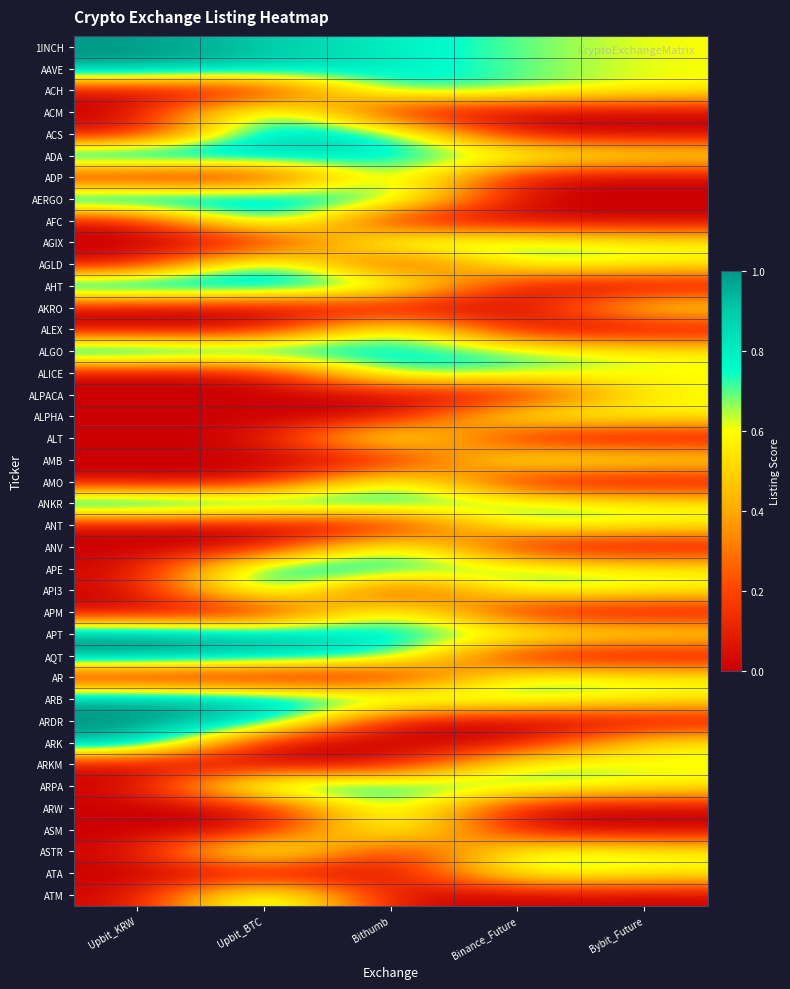

Reading right to left, extract all data points from this chart.

1INCH: Bybit_Future=0.6	Binance_Future=0.7	Bithumb=0.8	Upbit_BTC=0.9	Upbit_KRW=1.0
AAVE: Bybit_Future=0.6	Binance_Future=0.7	Bithumb=0.8	Upbit_BTC=0.9	Upbit_KRW=1.0
ACH: Bybit_Future=0.6	Binance_Future=0.7	Bithumb=0.8	Upbit_BTC=0.0	Upbit_KRW=0.0
ACM: Bybit_Future=0.0	Binance_Future=0.0	Bithumb=0.0	Upbit_BTC=0.9	Upbit_KRW=0.0
ACS: Bybit_Future=0.0	Binance_Future=0.0	Bithumb=0.8	Upbit_BTC=0.9	Upbit_KRW=0.0
ADA: Bybit_Future=0.6	Binance_Future=0.7	Bithumb=0.8	Upbit_BTC=0.9	Upbit_KRW=1.0
ADP: Bybit_Future=0.0	Binance_Future=0.0	Bithumb=0.8	Upbit_BTC=0.0	Upbit_KRW=0.0
AERGO: Bybit_Future=0.0	Binance_Future=0.0	Bithumb=0.8	Upbit_BTC=0.9	Upbit_KRW=1.0
AFC: Bybit_Future=0.0	Binance_Future=0.0	Bithumb=0.0	Upbit_BTC=0.9	Upbit_KRW=0.0
AGIX: Bybit_Future=0.6	Binance_Future=0.7	Bithumb=0.8	Upbit_BTC=0.0	Upbit_KRW=0.0
AGLD: Bybit_Future=0.6	Binance_Future=0.7	Bithumb=0.0	Upbit_BTC=0.9	Upbit_KRW=0.0
AHT: Bybit_Future=0.0	Binance_Future=0.0	Bithumb=0.8	Upbit_BTC=0.9	Upbit_KRW=1.0
AKRO: Bybit_Future=0.6	Binance_Future=0.0	Bithumb=0.0	Upbit_BTC=0.0	Upbit_KRW=0.0
ALEX: Bybit_Future=0.0	Binance_Future=0.0	Bithumb=0.8	Upbit_BTC=0.0	Upbit_KRW=0.0
ALGO: Bybit_Future=0.6	Binance_Future=0.7	Bithumb=0.8	Upbit_BTC=0.9	Upbit_KRW=1.0
ALICE: Bybit_Future=0.6	Binance_Future=0.7	Bithumb=0.8	Upbit_BTC=0.0	Upbit_KRW=0.0
ALPACA: Bybit_Future=0.6	Binance_Future=0.0	Bithumb=0.0	Upbit_BTC=0.0	Upbit_KRW=0.0
ALPHA: Bybit_Future=0.6	Binance_Future=0.7	Bithumb=0.0	Upbit_BTC=0.0	Upbit_KRW=0.0
ALT: Bybit_Future=0.0	Binance_Future=0.0	Bithumb=0.8	Upbit_BTC=0.0	Upbit_KRW=0.0
AMB: Bybit_Future=0.6	Binance_Future=0.7	Bithumb=0.0	Upbit_BTC=0.0	Upbit_KRW=0.0
AMO: Bybit_Future=0.0	Binance_Future=0.0	Bithumb=0.8	Upbit_BTC=0.0	Upbit_KRW=0.0
ANKR: Bybit_Future=0.6	Binance_Future=0.7	Bithumb=0.8	Upbit_BTC=0.9	Upbit_KRW=1.0
ANT: Bybit_Future=0.6	Binance_Future=0.7	Bithumb=0.0	Upbit_BTC=0.0	Upbit_KRW=0.0
ANV: Bybit_Future=0.0	Binance_Future=0.0	Bithumb=0.8	Upbit_BTC=0.0	Upbit_KRW=0.0
APE: Bybit_Future=0.6	Binance_Future=0.7	Bithumb=0.8	Upbit_BTC=0.9	Upbit_KRW=0.0
API3: Bybit_Future=0.6	Binance_Future=0.7	Bithumb=0.0	Upbit_BTC=0.9	Upbit_KRW=0.0
APM: Bybit_Future=0.0	Binance_Future=0.0	Bithumb=0.8	Upbit_BTC=0.0	Upbit_KRW=0.0
APT: Bybit_Future=0.6	Binance_Future=0.7	Bithumb=0.8	Upbit_BTC=0.9	Upbit_KRW=1.0
AQT: Bybit_Future=0.0	Binance_Future=0.0	Bithumb=0.8	Upbit_BTC=0.9	Upbit_KRW=1.0
AR: Bybit_Future=0.6	Binance_Future=0.7	Bithumb=0.0	Upbit_BTC=0.0	Upbit_KRW=0.0
ARB: Bybit_Future=0.6	Binance_Future=0.7	Bithumb=0.8	Upbit_BTC=0.9	Upbit_KRW=1.0
ARDR: Bybit_Future=0.0	Binance_Future=0.0	Bithumb=0.0	Upbit_BTC=0.9	Upbit_KRW=1.0
ARK: Bybit_Future=0.6	Binance_Future=0.0	Bithumb=0.0	Upbit_BTC=0.0	Upbit_KRW=1.0
ARKM: Bybit_Future=0.6	Binance_Future=0.7	Bithumb=0.0	Upbit_BTC=0.0	Upbit_KRW=0.0
ARPA: Bybit_Future=0.6	Binance_Future=0.7	Bithumb=0.8	Upbit_BTC=0.9	Upbit_KRW=0.0
ARW: Bybit_Future=0.0	Binance_Future=0.0	Bithumb=0.8	Upbit_BTC=0.0	Upbit_KRW=0.0
ASM: Bybit_Future=0.0	Binance_Future=0.0	Bithumb=0.8	Upbit_BTC=0.0	Upbit_KRW=0.0
ASTR: Bybit_Future=0.6	Binance_Future=0.7	Bithumb=0.0	Upbit_BTC=0.9	Upbit_KRW=0.0
ATA: Bybit_Future=0.6	Binance_Future=0.7	Bithumb=0.0	Upbit_BTC=0.0	Upbit_KRW=0.0
ATM: Bybit_Future=0.0	Binance_Future=0.0	Bithumb=0.0	Upbit_BTC=0.9	Upbit_KRW=0.0